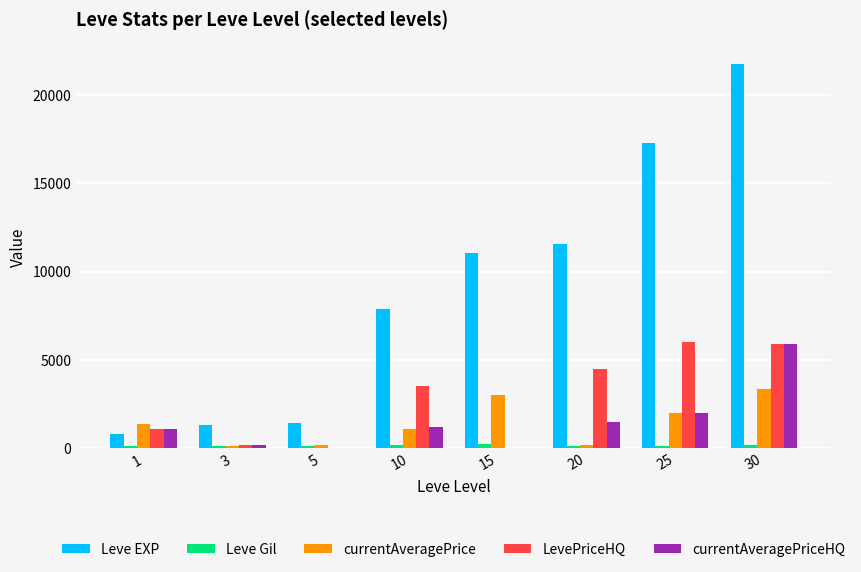

Are the bars horizontal?

No